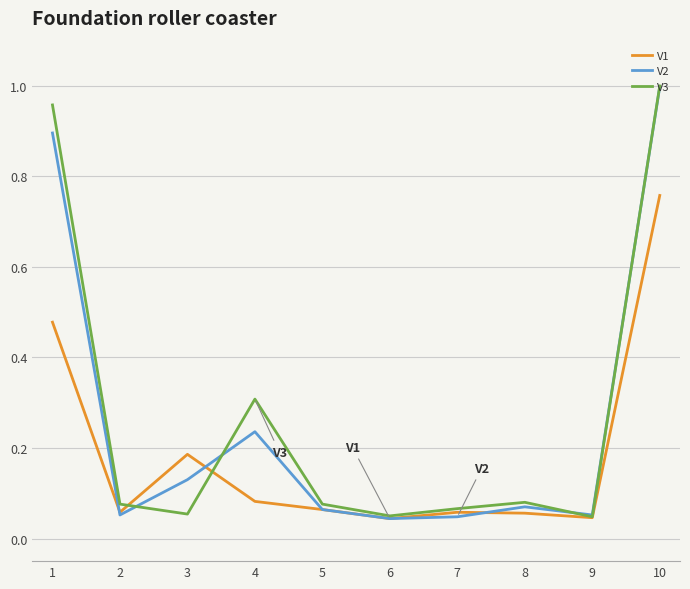

How many interior local peaks does the V2 series have?

2